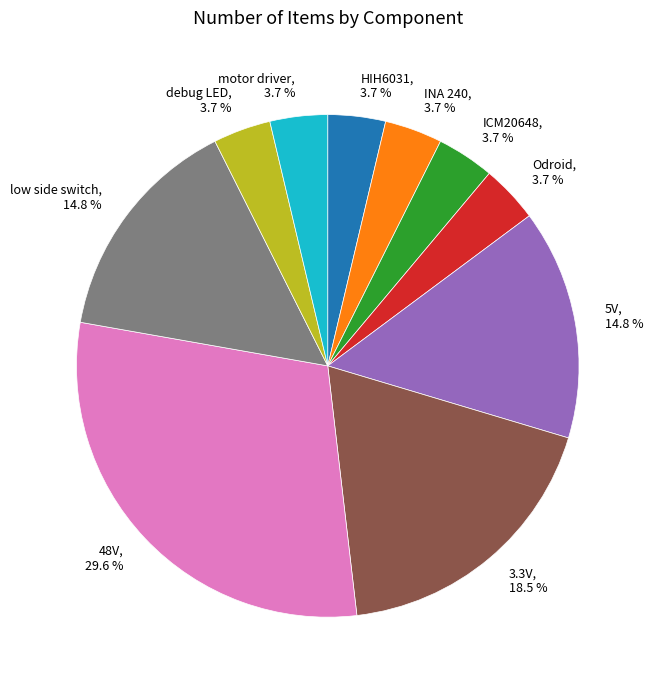

Count the number of slices in the pie.

10